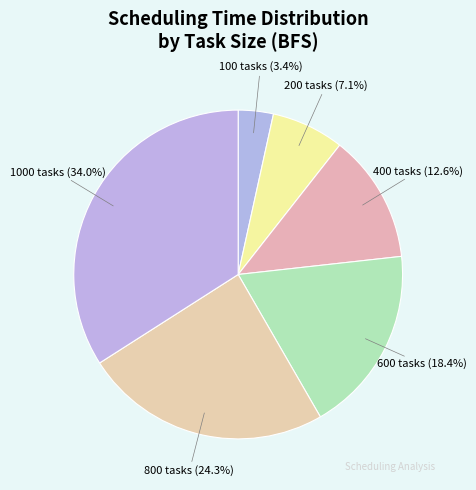

Count the number of slices in the pie.

6